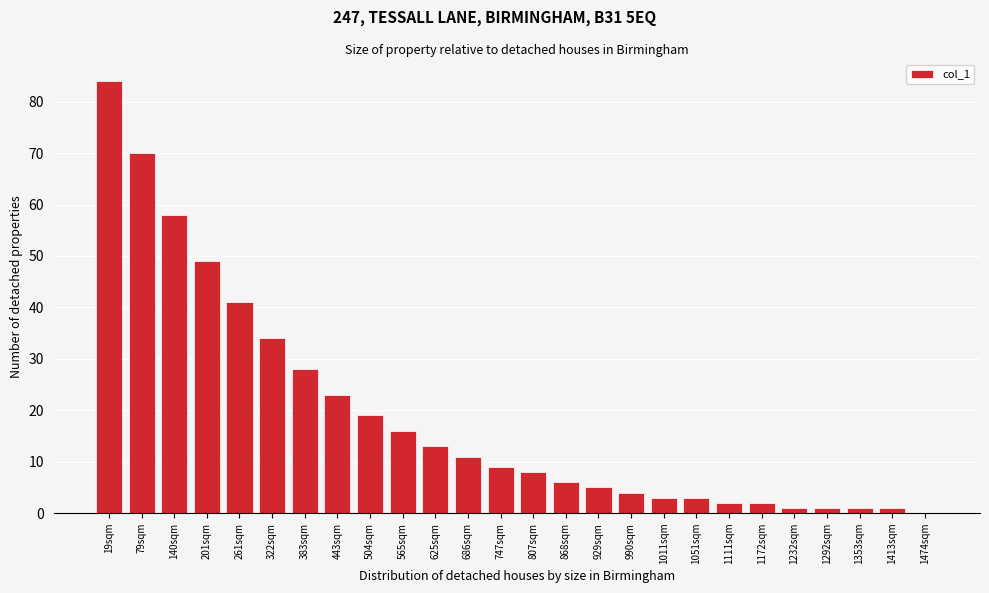

Reading left to right, transcribe all the data shown in this chart.

19sqm=84	79sqm=70	140sqm=58	201sqm=49	261sqm=41	322sqm=34	383sqm=28	443sqm=23	504sqm=19	565sqm=16	625sqm=13	686sqm=11	747sqm=9	807sqm=8	868sqm=6	929sqm=5	990sqm=4	1011sqm=3	1051sqm=3	1111sqm=2	1172sqm=2	1232sqm=1	1292sqm=1	1353sqm=1	1413sqm=1	1474sqm=0